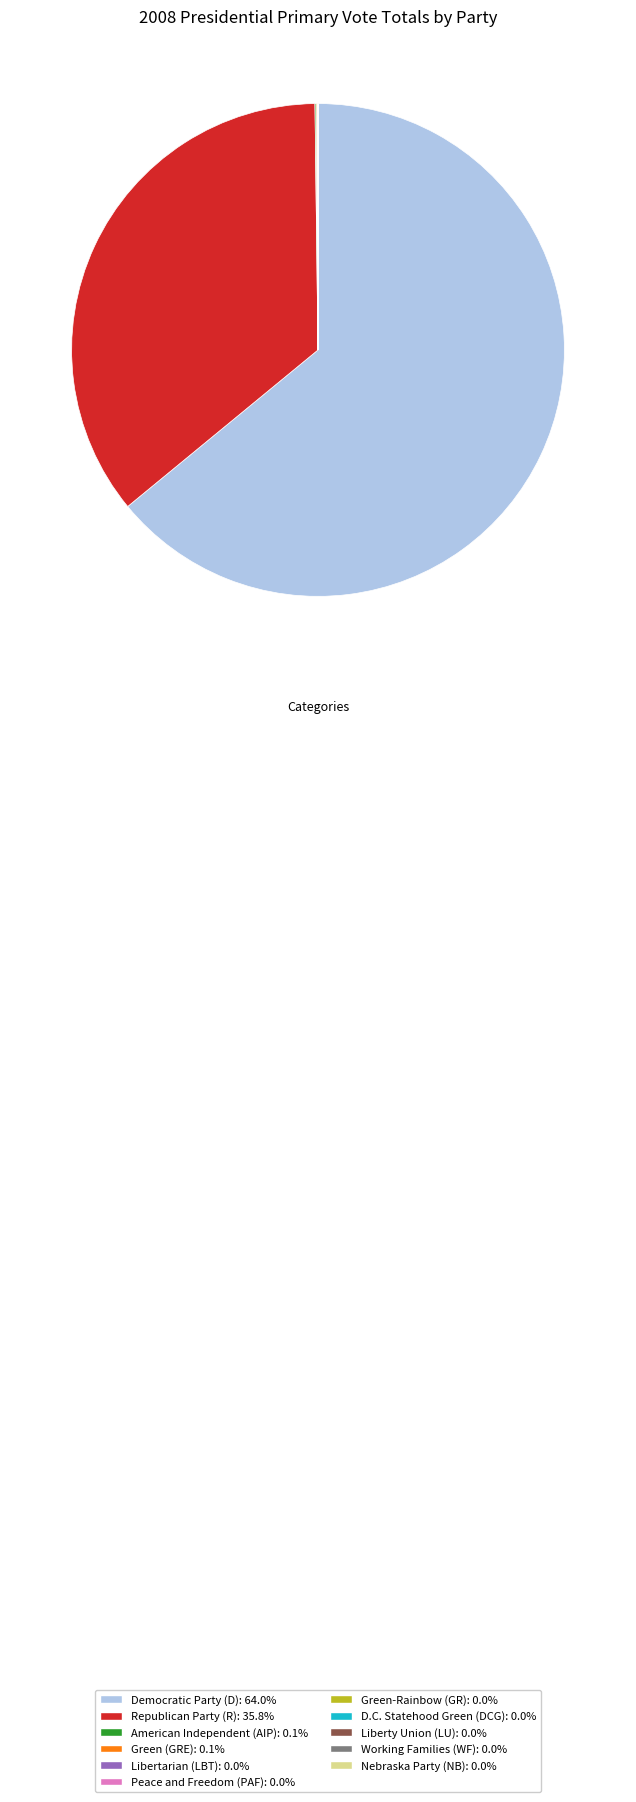

Which slice represents more than half of the pie?

Democratic Party (D)